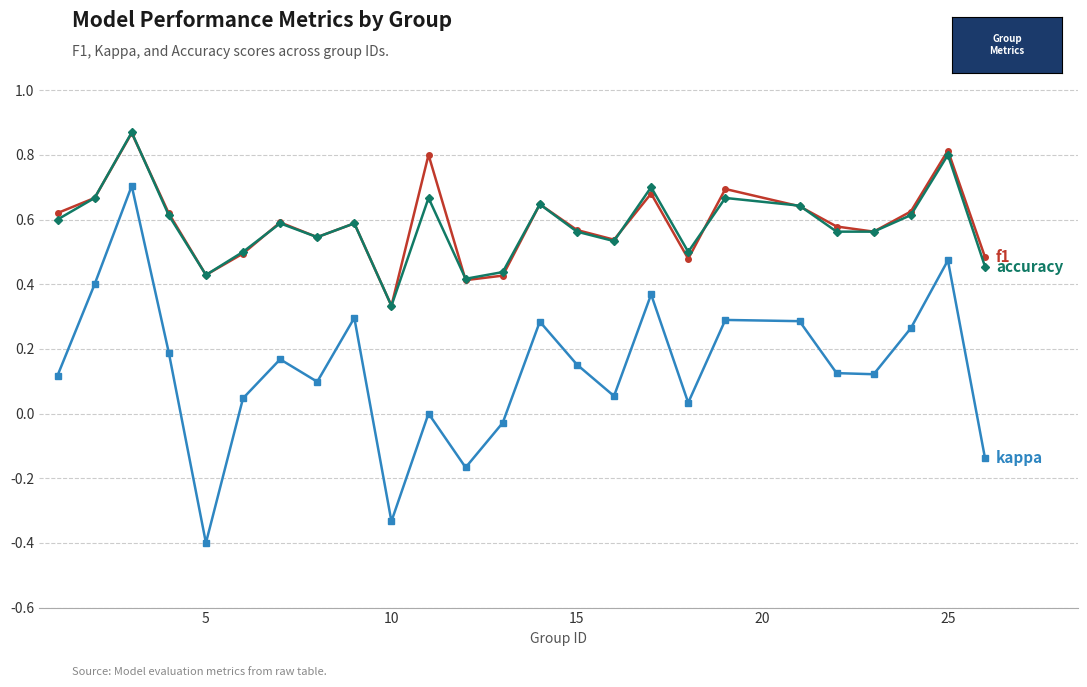

What is the smallest value displayed?

-0.4